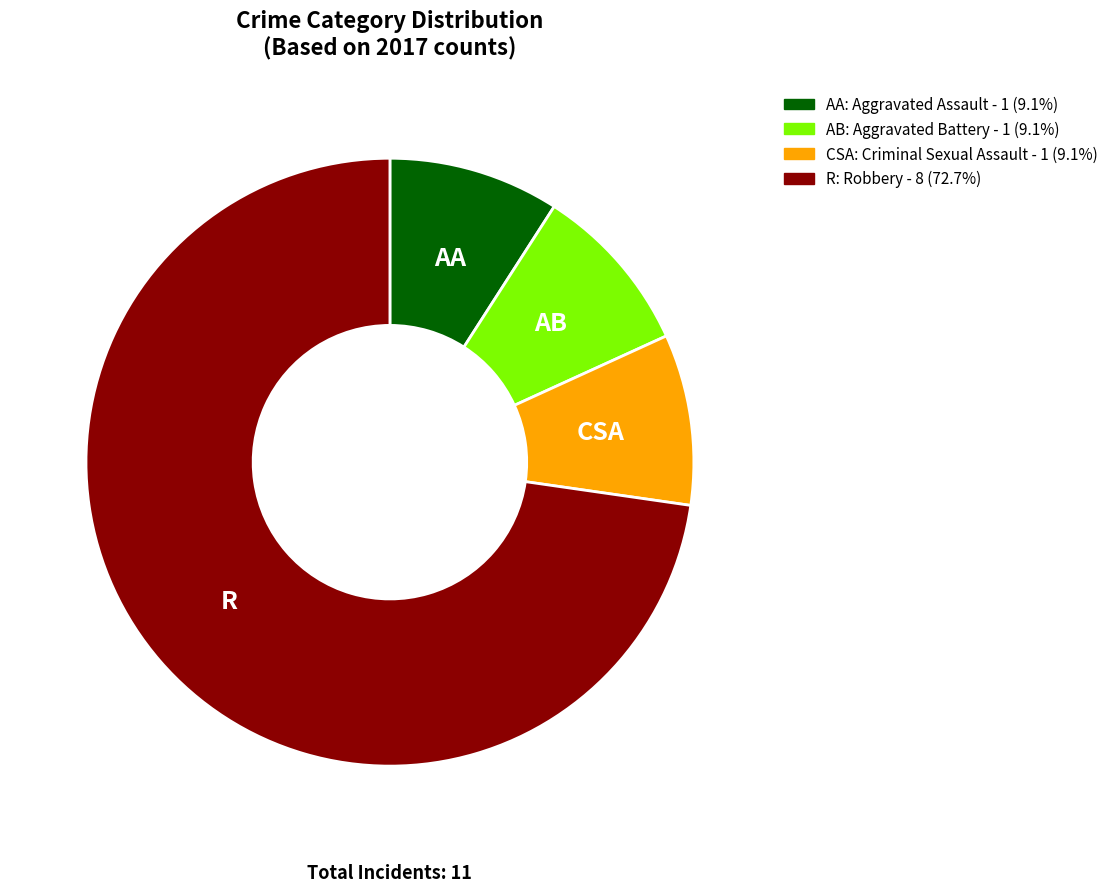

Do AB: Aggravated Battery - 1 (9.1%) and AA: Aggravated Assault - 1 (9.1%) together represent more than half of the pie?

No